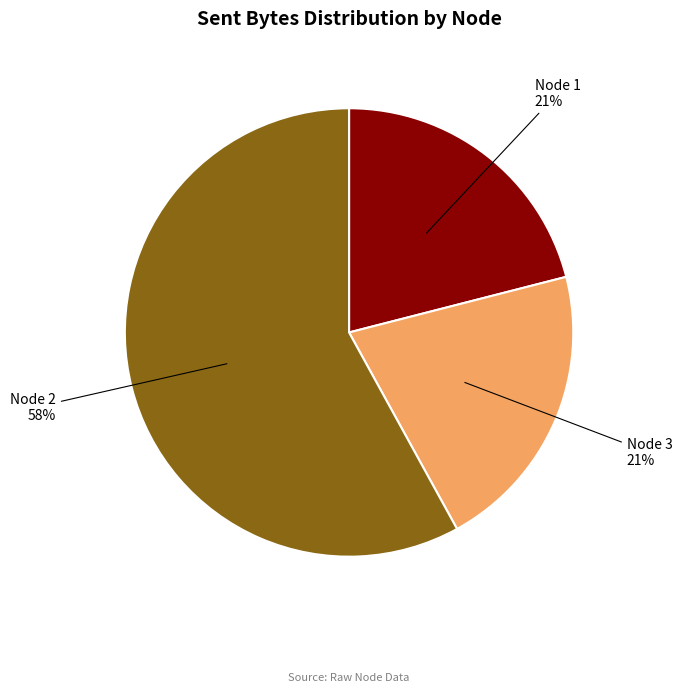

How many slices are in this pie chart?

3